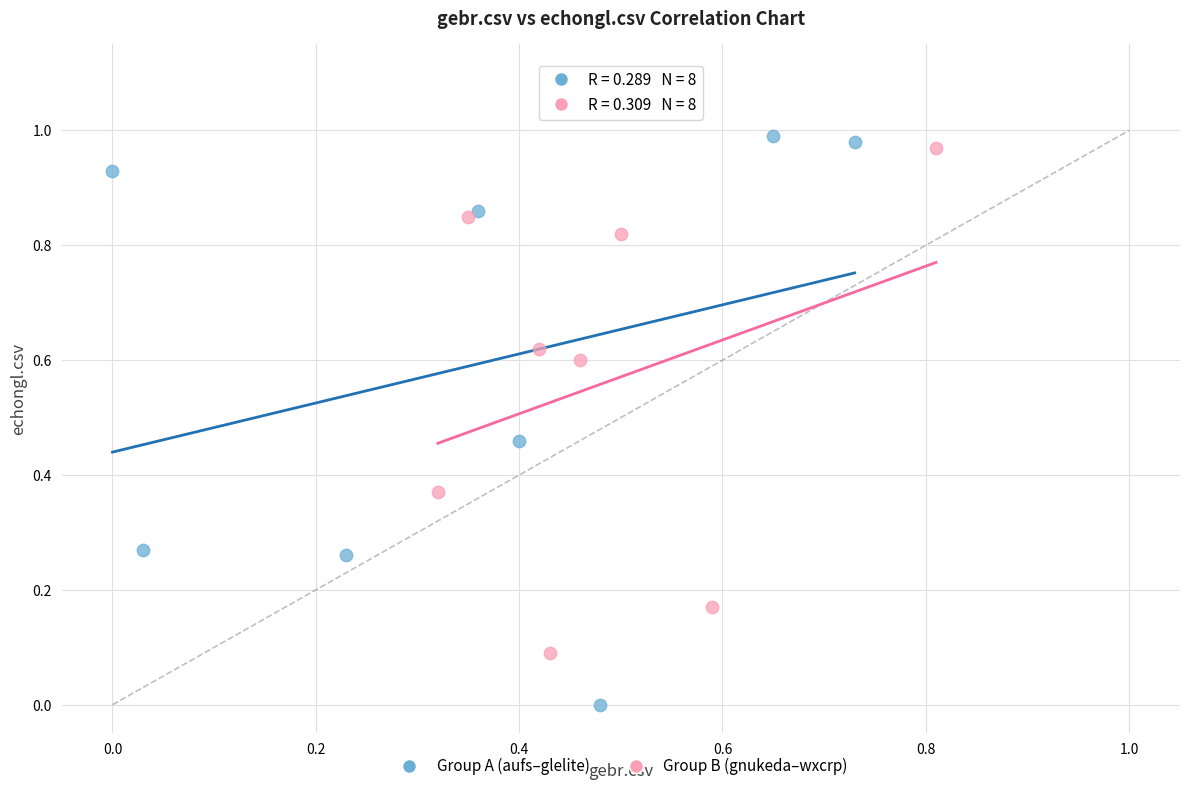

Which series has the largest Y range (max minus min)?

Group A (aufs–glelite)